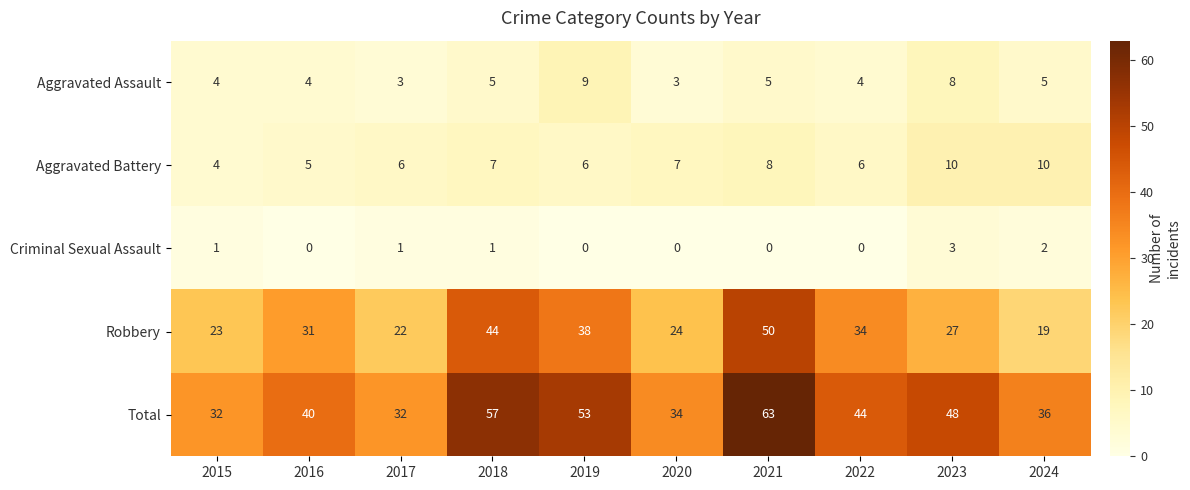

Which series has the largest total across all categories?

Total